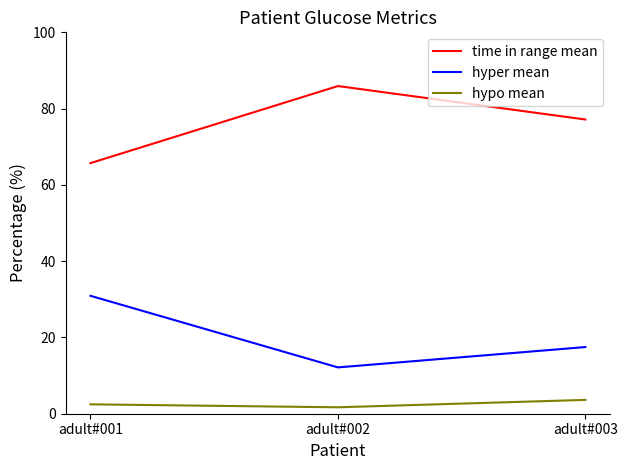

At adult#003, list the series in order from smallest to largest.

hypo mean, hyper mean, time in range mean